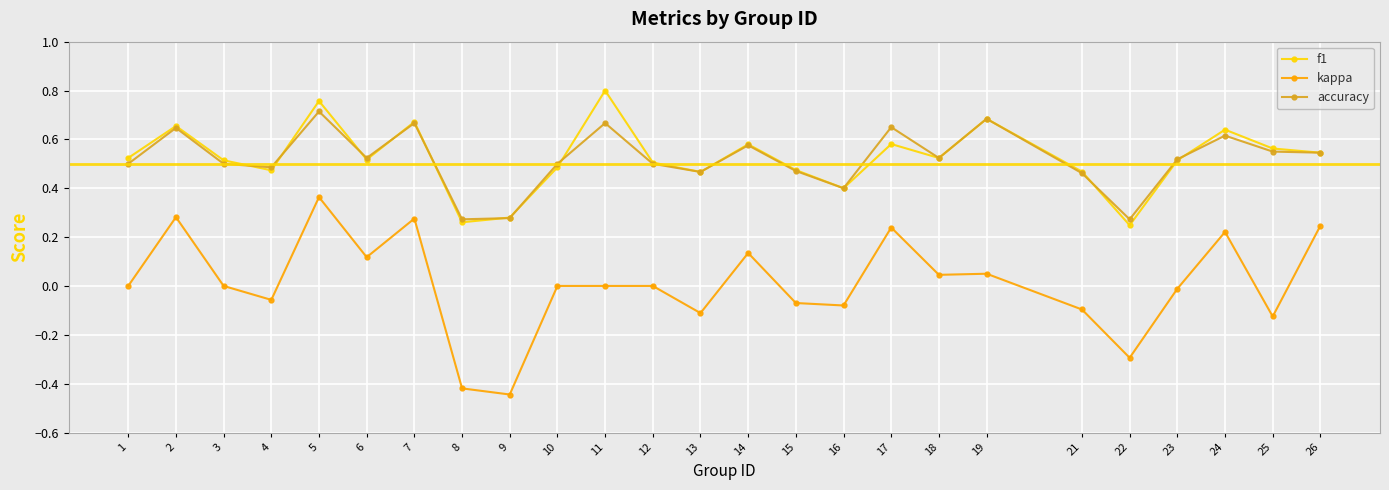

Rank the series at 11 from lowest to highest value.

kappa, accuracy, f1